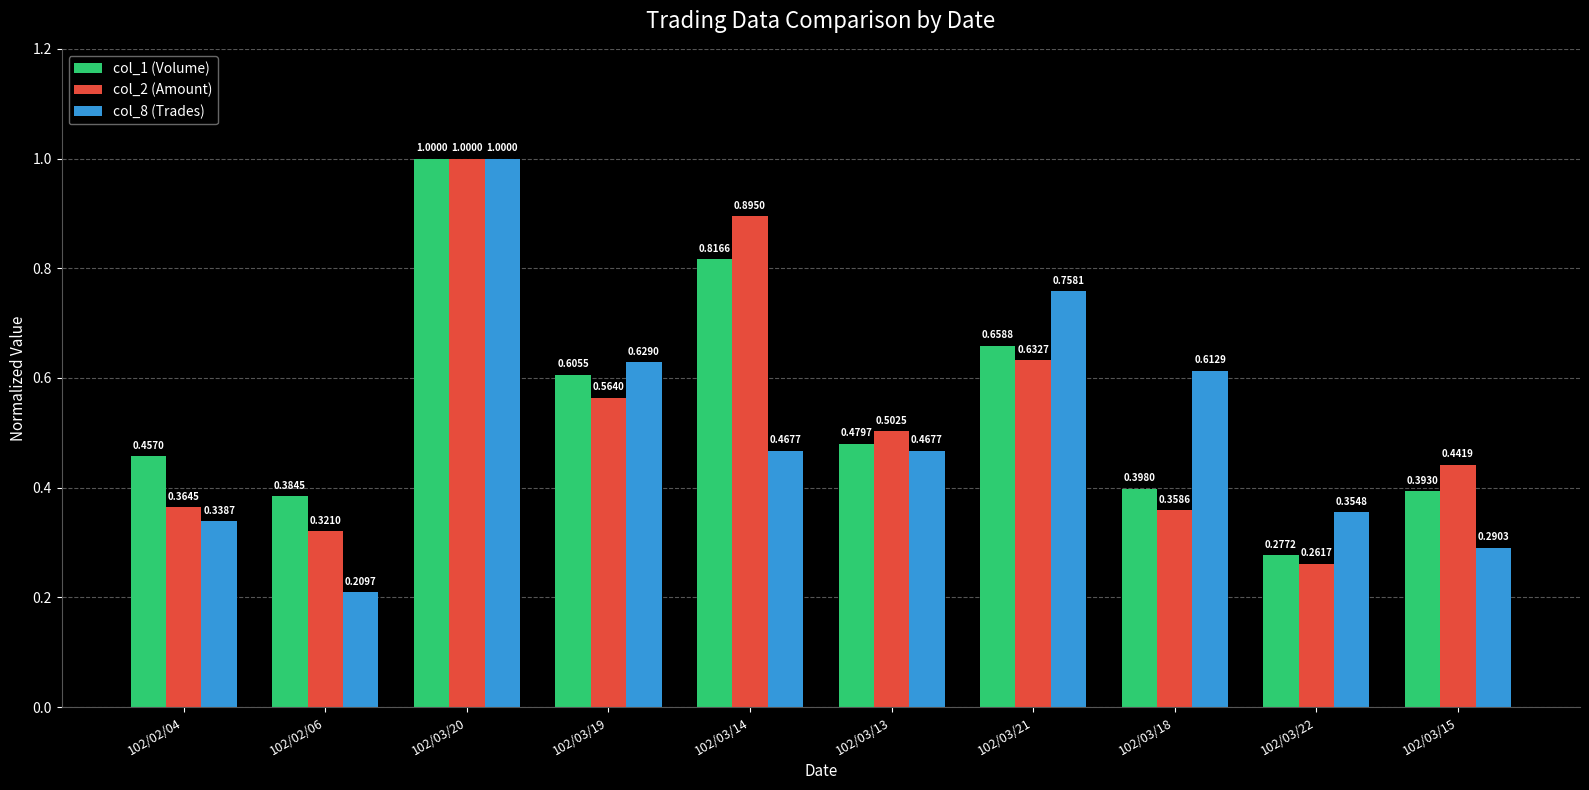

Rank the categories by col_1 (Volume) value from lowest to highest.

102/03/22, 102/02/06, 102/03/15, 102/03/18, 102/02/04, 102/03/13, 102/03/19, 102/03/21, 102/03/14, 102/03/20